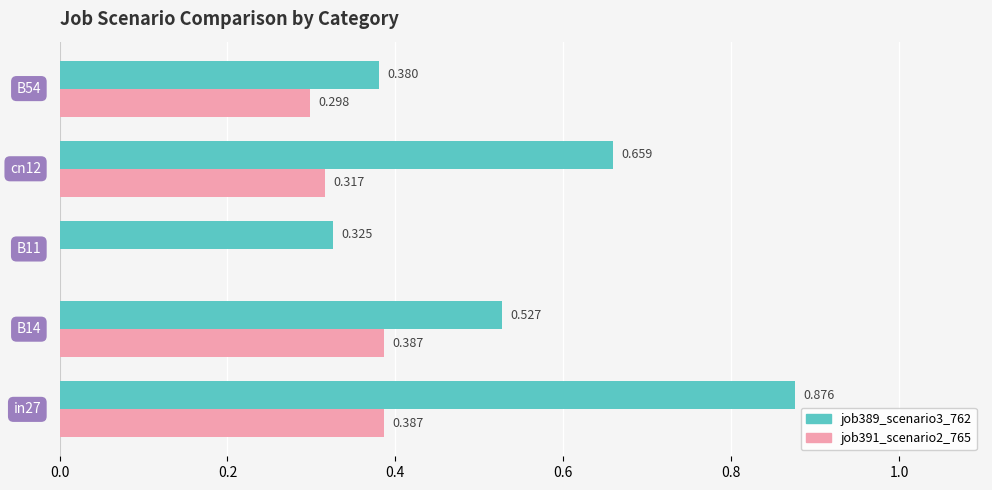

Reading left to right, transcribe all the data shown in this chart.

job389_scenario3_762: 0.9	0.5	0.3	0.7	0.4
job391_scenario2_765: 0.4	0.4	0.0	0.3	0.3